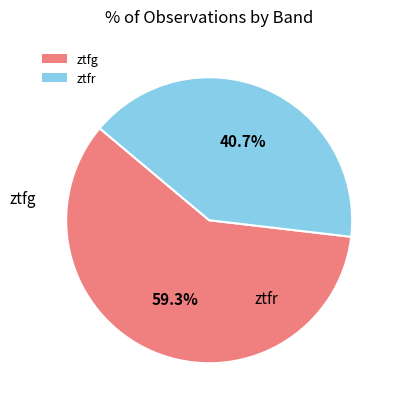

How many slices are in this pie chart?

2